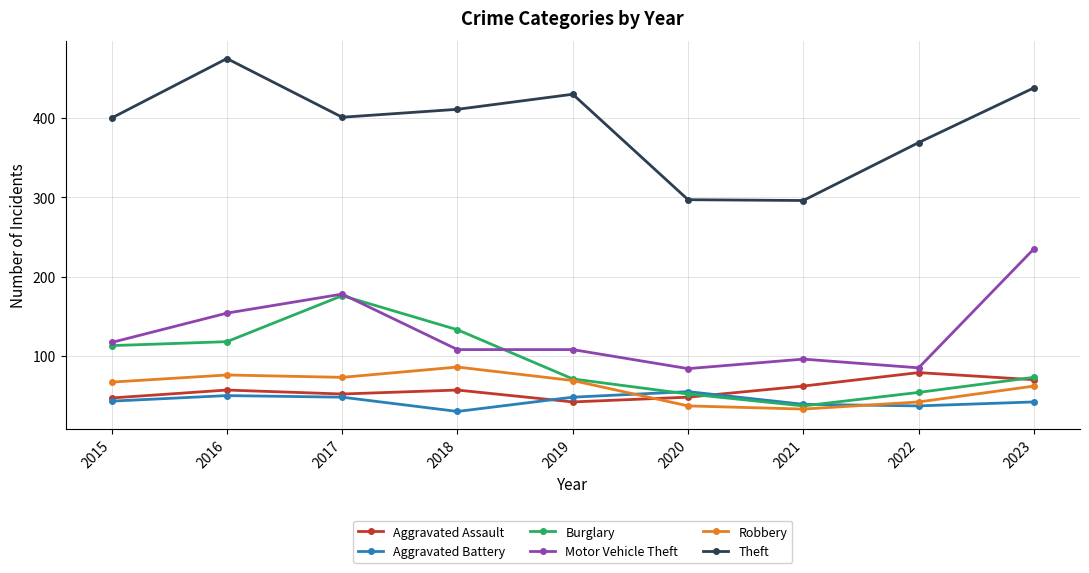

What is the minimum value for Motor Vehicle Theft?

84